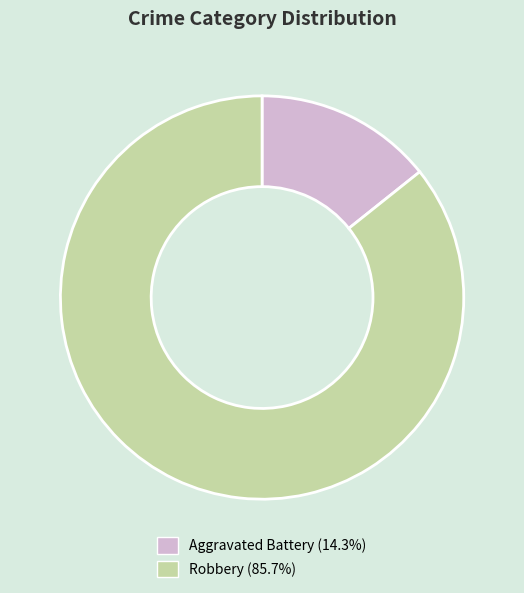

Does any single category account for the majority?

Yes